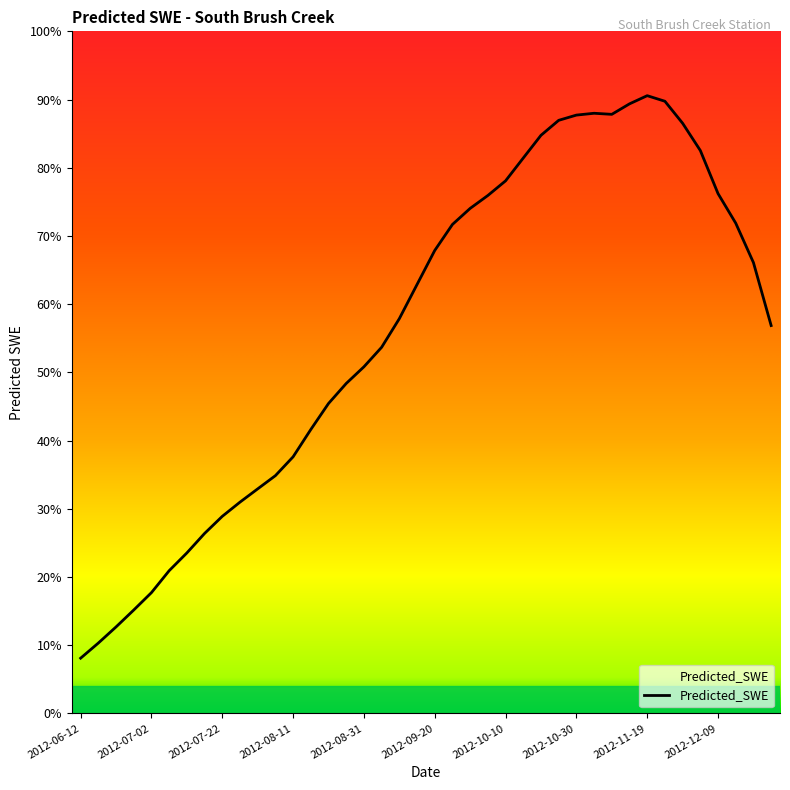

Count the number of data series in this chart.

1